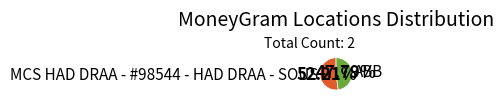

To the nearest percent, what is the difference between the MCS HAD DRAA - #98544 - HAD DRAA - SOUS and ABB slice percentages?

4%